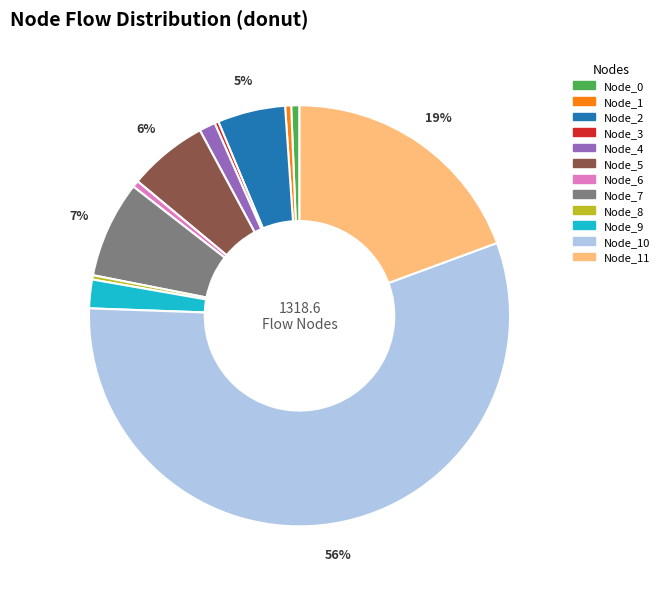

What percentage is the Node_11 slice, to the nearest percent?

19%